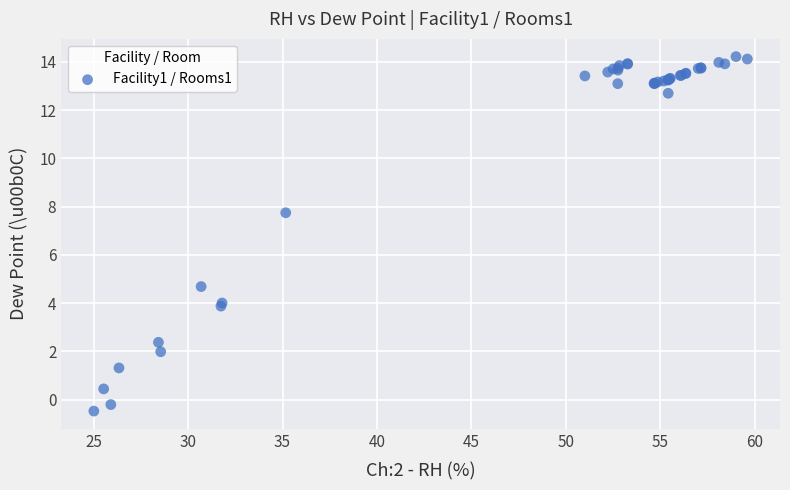

What Y value in the scatter plot is closest to 6?

4.7